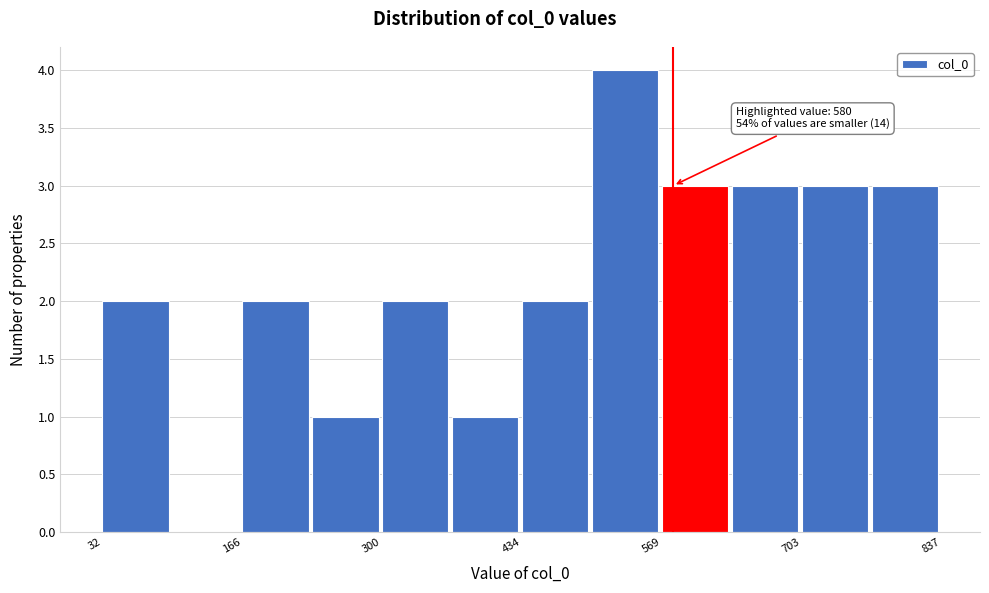

Around what value on the x-axis is the tallest bar? Give the approximate position of its centre, as read against the axis.

540